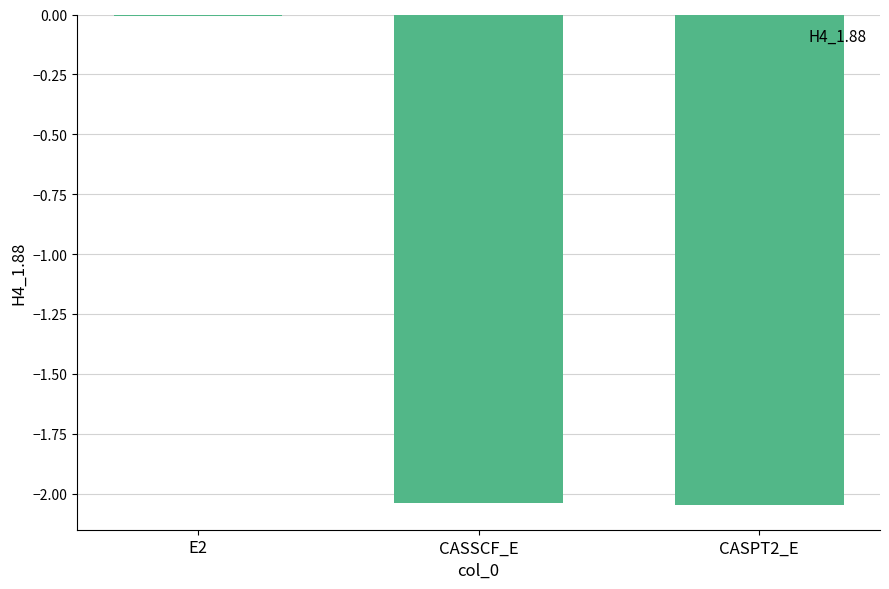

The chart shows a value of -0.8 at CASPT2_E. True or false?

False